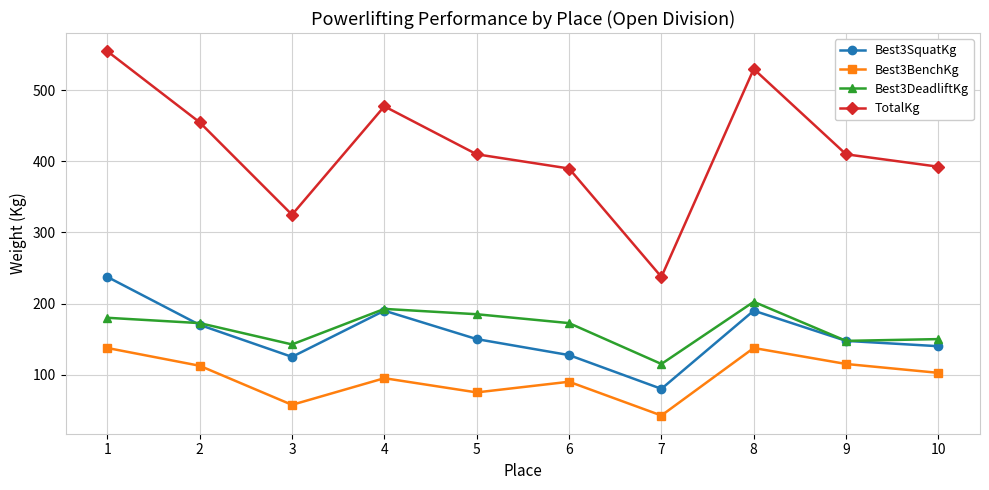

Where does the Best3SquatKg series first go above 150?

1